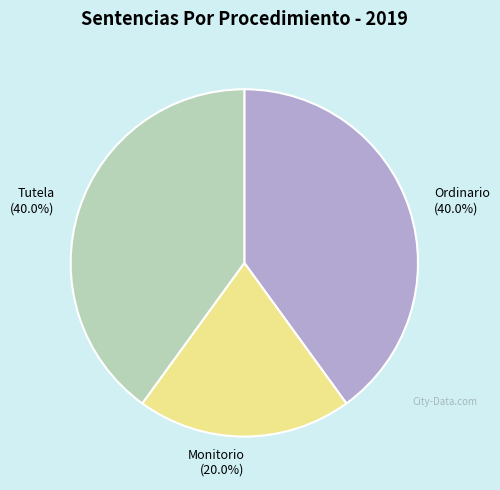

Which slice is the smallest?

Monitorio